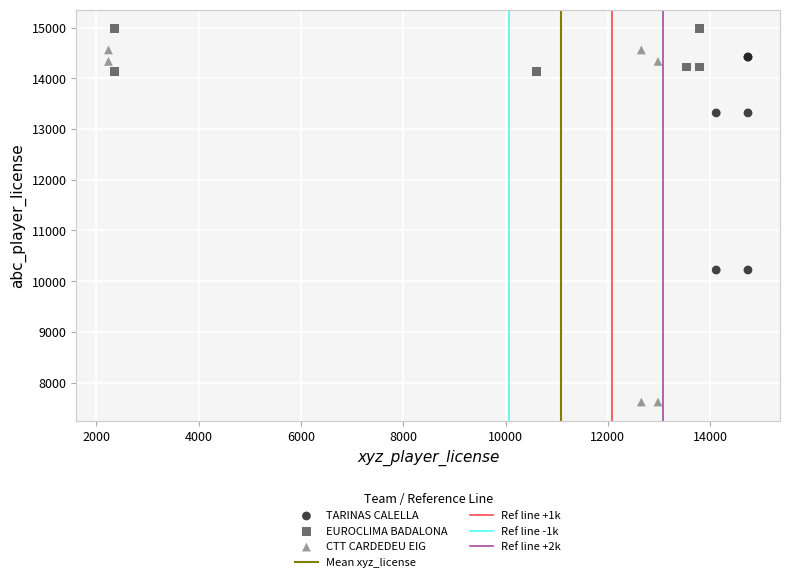

Which series reaches the maximum Y coordinate?

EUROCLIMA BADALONA